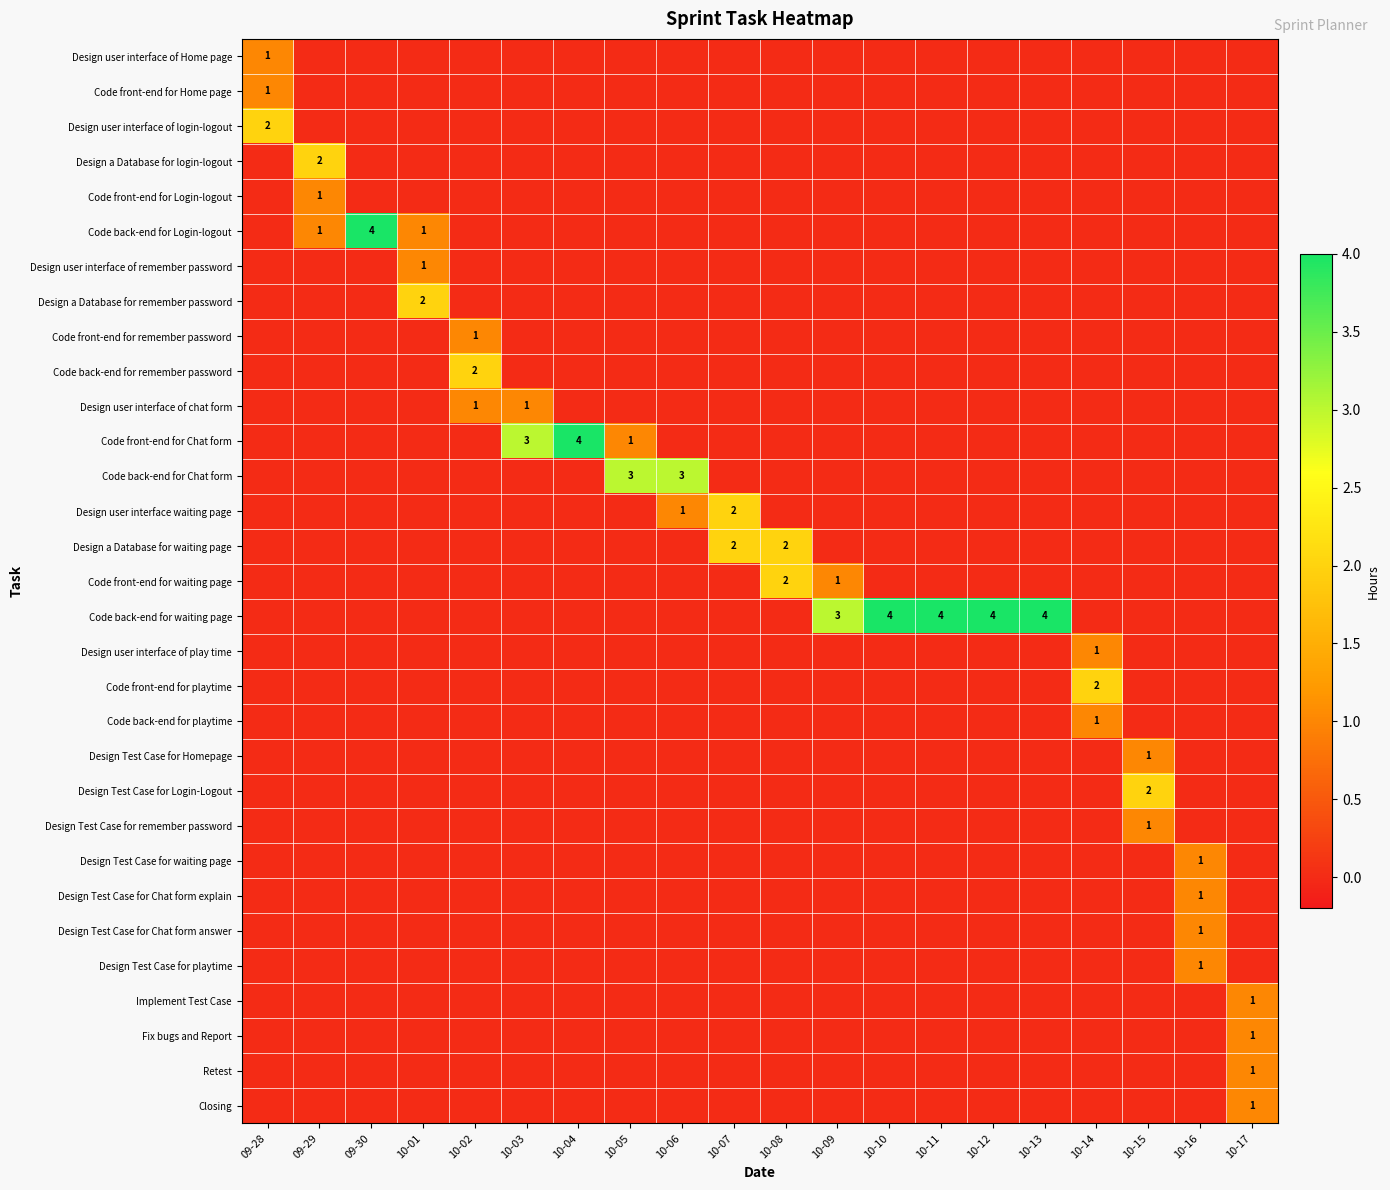

The Code front-end for Chat form series shows 1 at 10-04. True or false?

False